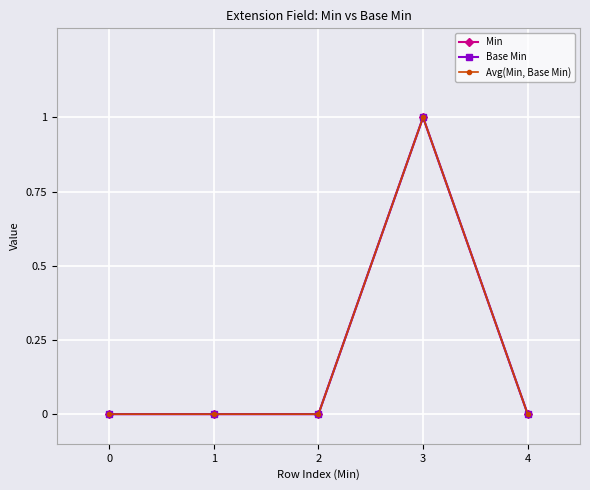

Is it true that Min equals 2 at 3?

False